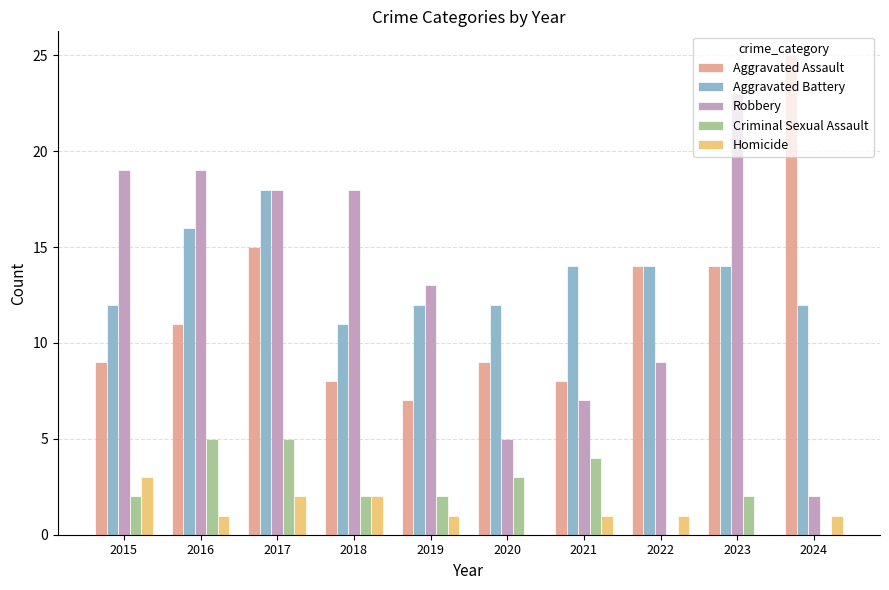

What is the sum of all Aggravated Battery values?

135